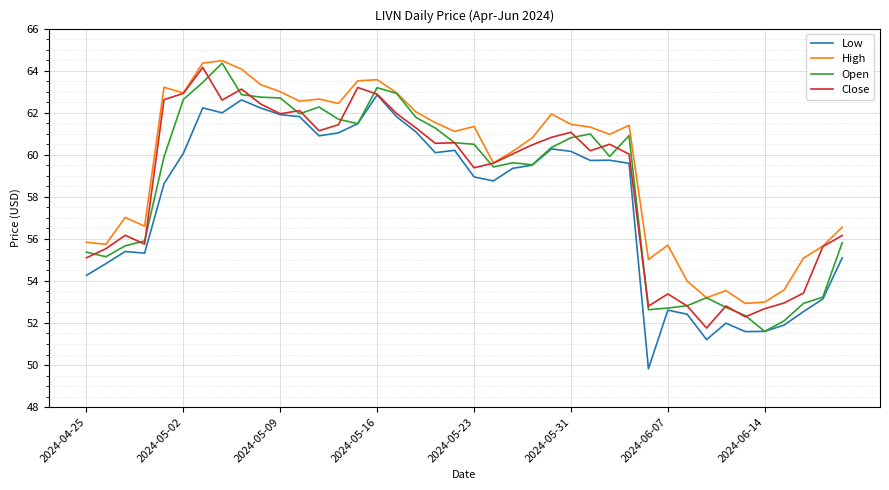

Which series has the largest total across all categories?

High